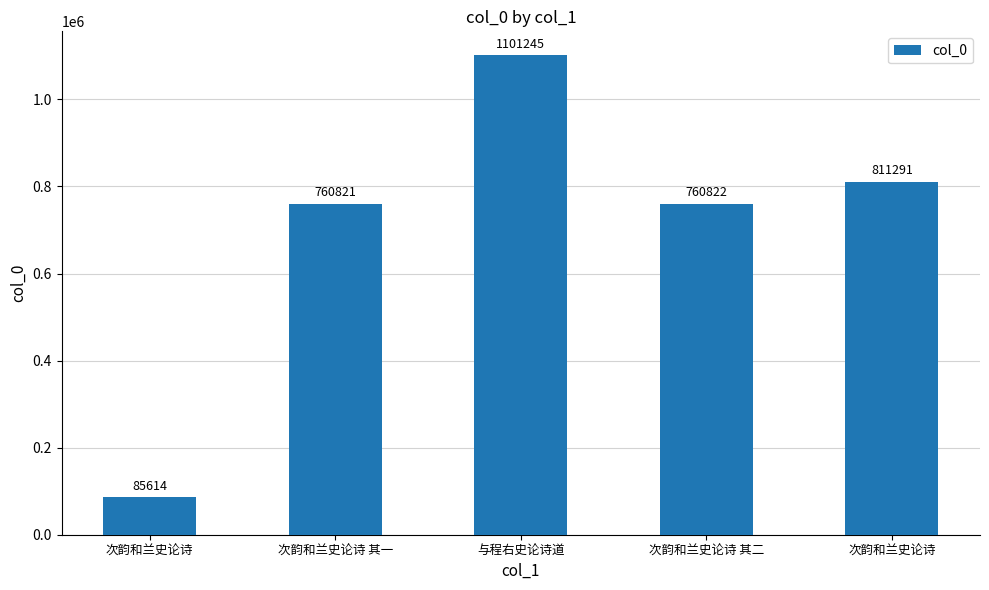

Which category has the highest value across all series?

与程右史论诗道